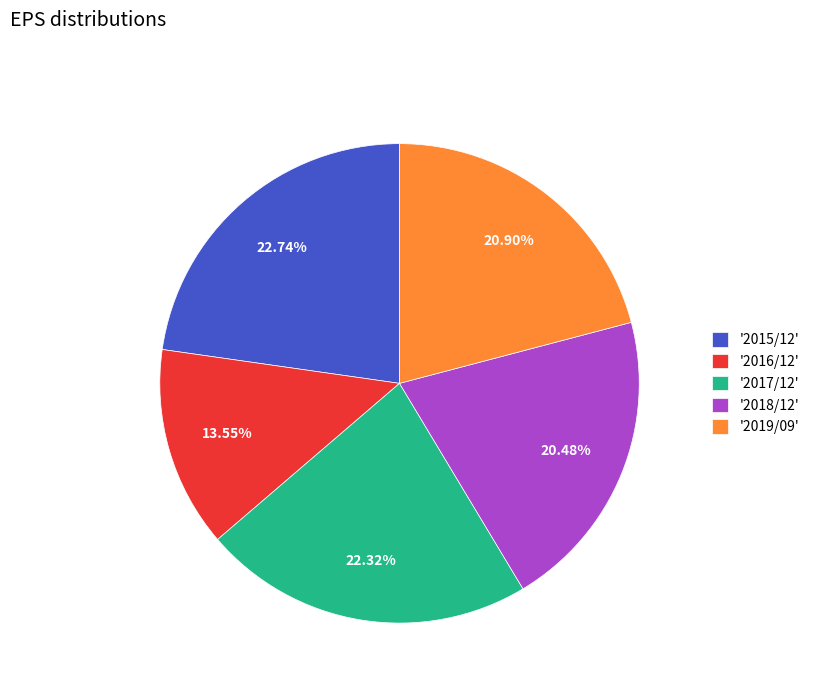

Combined, do '2018/12' and '2019/09' account for over 50%?

No